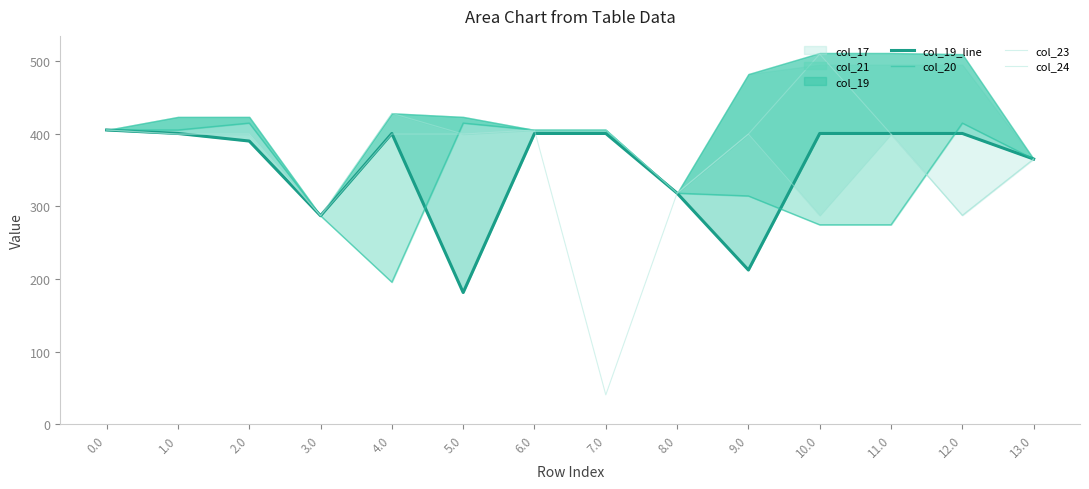

What position from the left is 6.0?

7